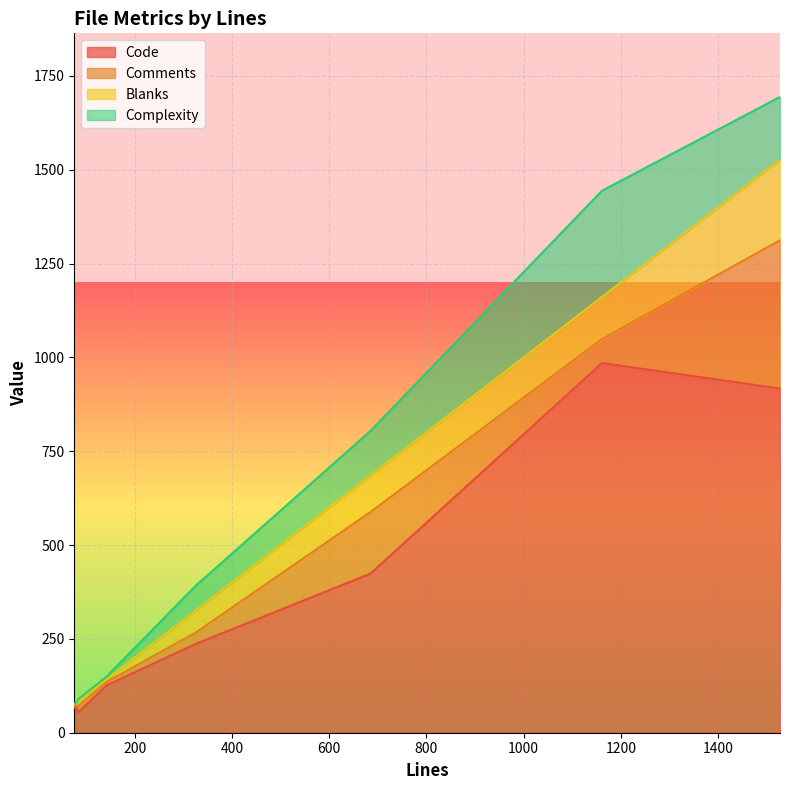

Which category has the highest value in the Code series?

1161